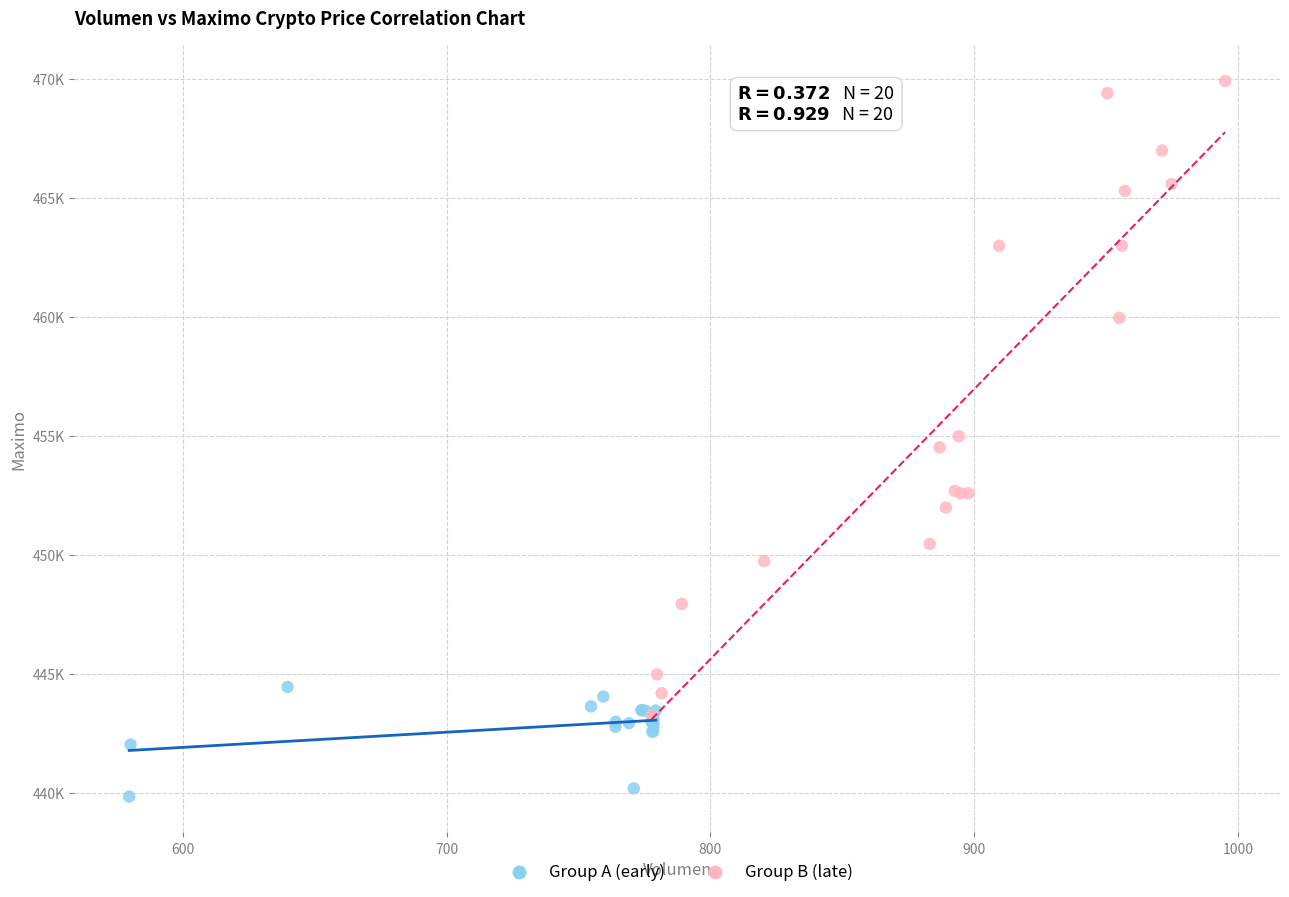

Which series has the largest Y range (max minus min)?

Group B (late)